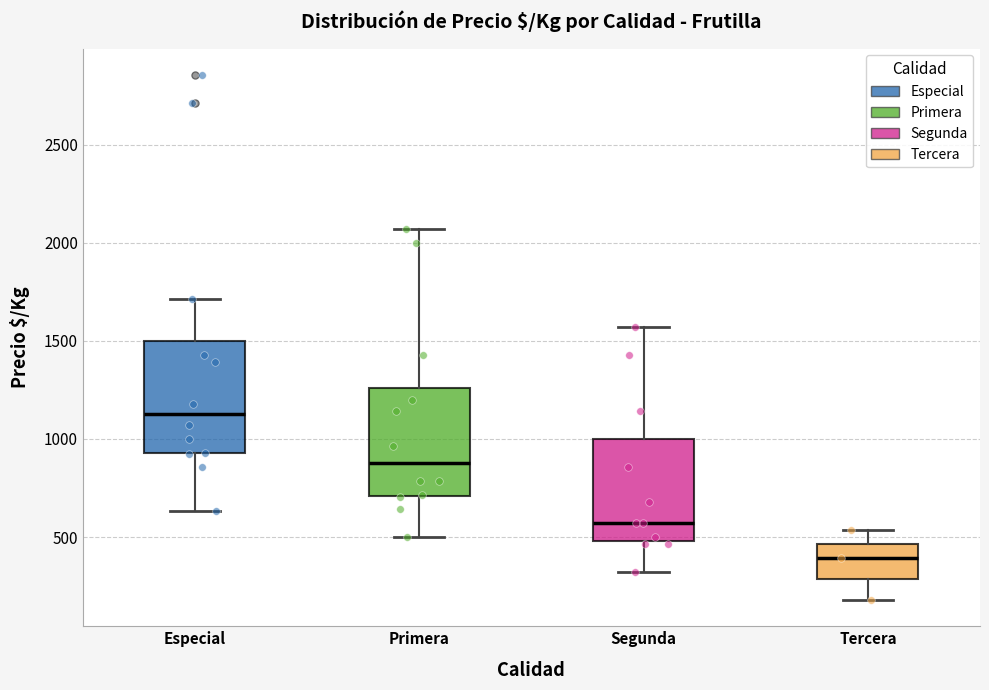

Which box has the lowest median line?

Tercera